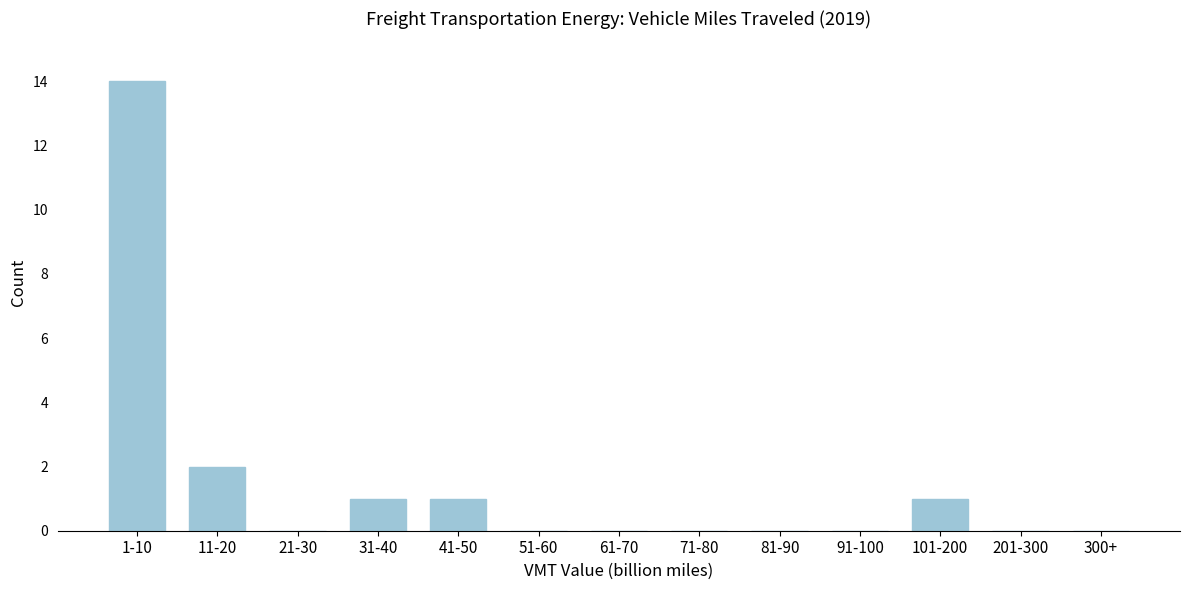

Reading left to right, what are all the values shown in this chart?

1-10=14	11-20=2	21-30=0	31-40=1	41-50=1	51-60=0	61-70=0	71-80=0	81-90=0	91-100=0	101-200=1	201-300=0	300+=0